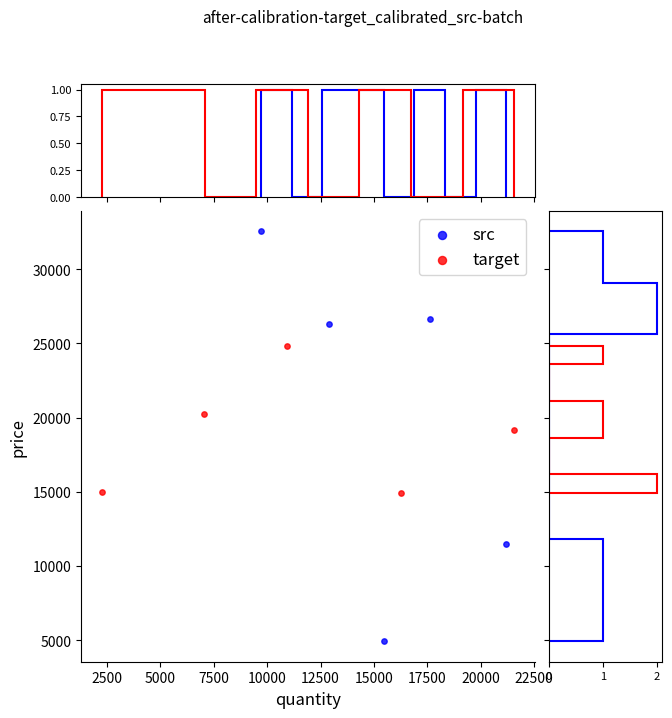

Which series contains the highest Y value?

src